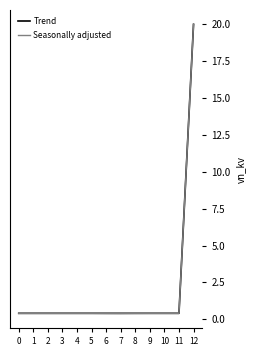

Reading left to right, transcribe all the data shown in this chart.

Trend: 0=0.4	1=0.4	2=0.4	3=0.4	4=0.4	5=0.4	6=0.4	7=0.4	8=0.4	9=0.4	10=0.4	11=0.4	12=20.0
Seasonally adjusted: 0=0.4	1=0.4	2=0.4	3=0.4	4=0.4	5=0.4	6=0.4	7=0.4	8=0.4	9=0.4	10=0.4	11=0.4	12=20.0